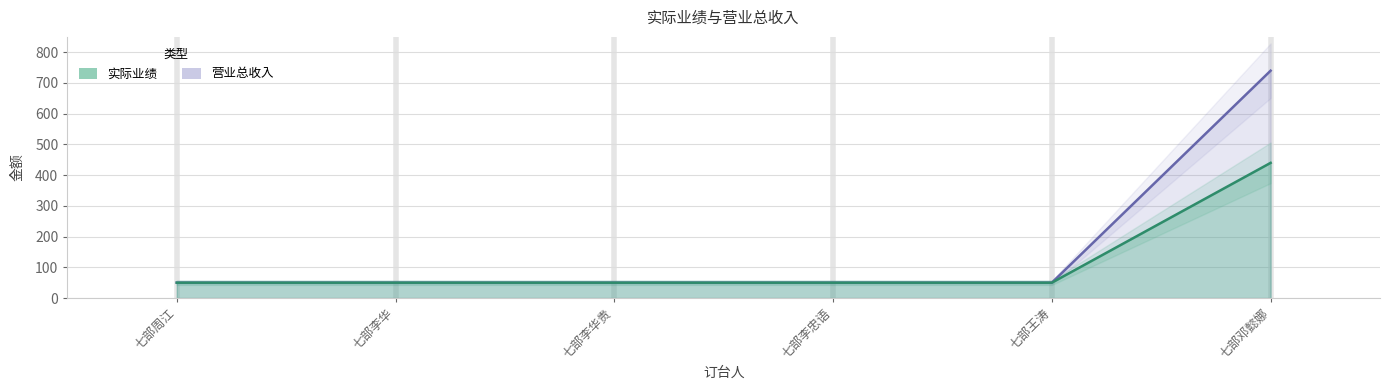

What are all the series names shown in the legend?

实际业绩, 营业总收入